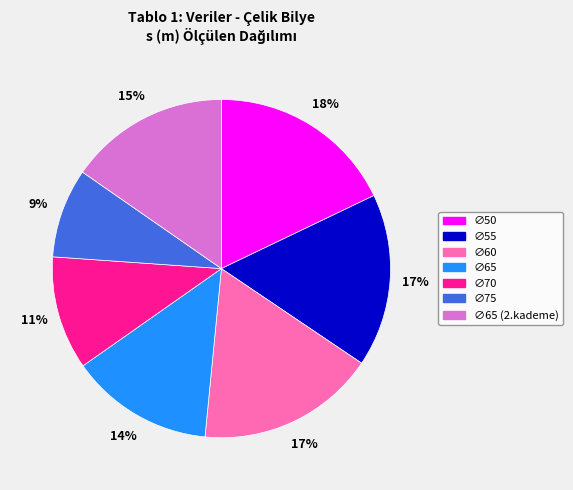

True or false: ∅70 accounts for 19% of the total.

False